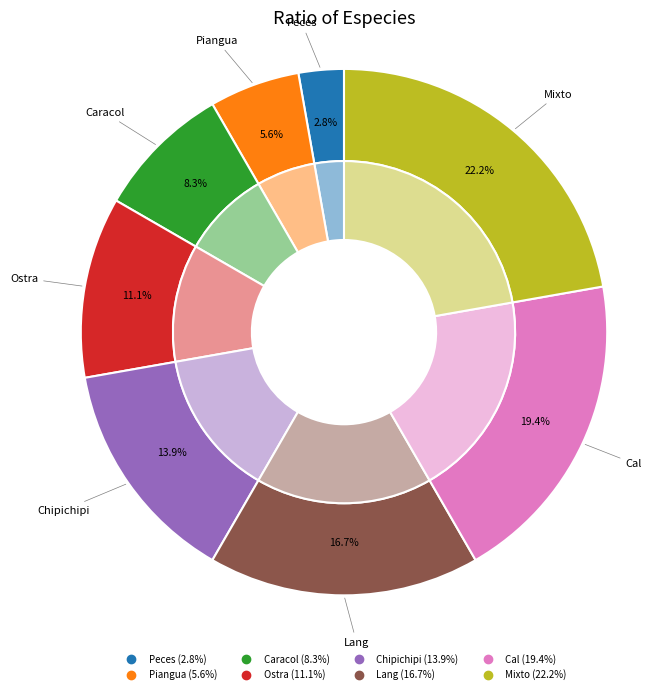

Rank the categories by value from lowest to highest.

Peces, Piangua, Caracol, Ostra, Chipichipi, Lang, Cal, Mixto